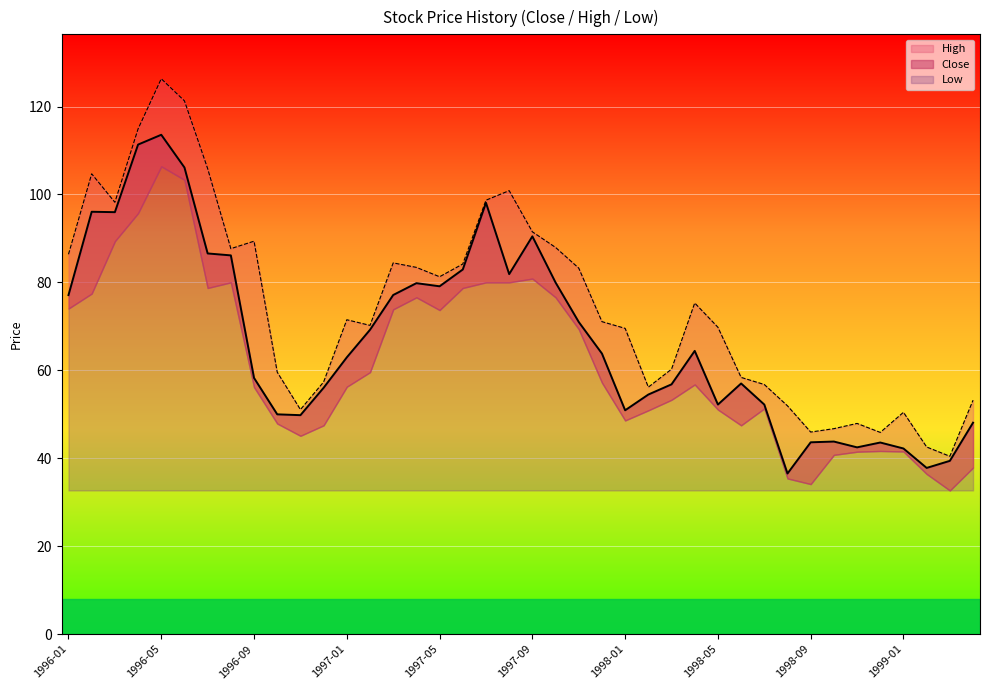

True or false: Close and High cross at least once.

False